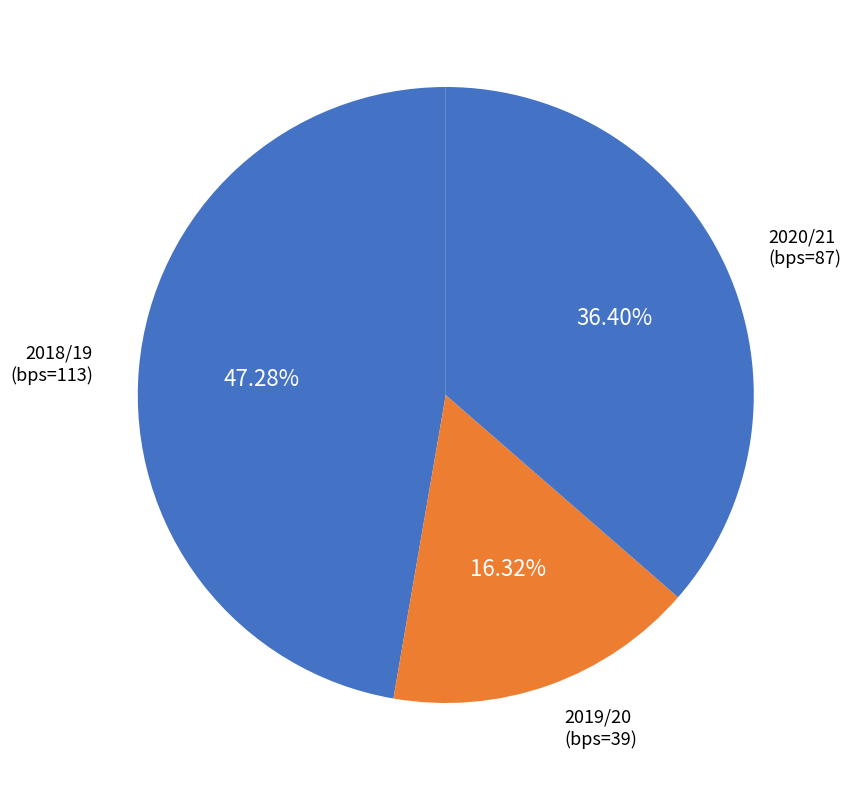

To the nearest percent, what is the difference between the largest and smallest slice percentages?

31%